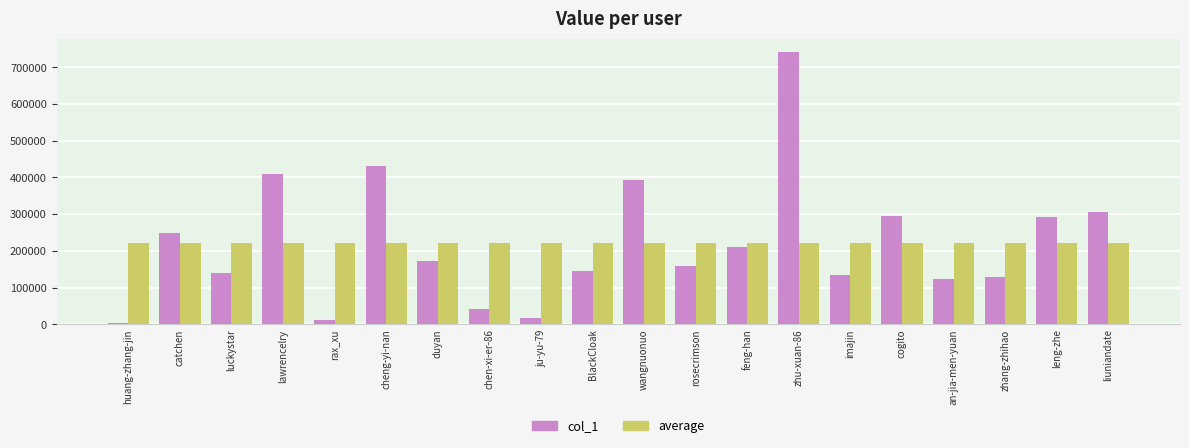

The col_1 series shows 245455 at duyan. True or false?

False